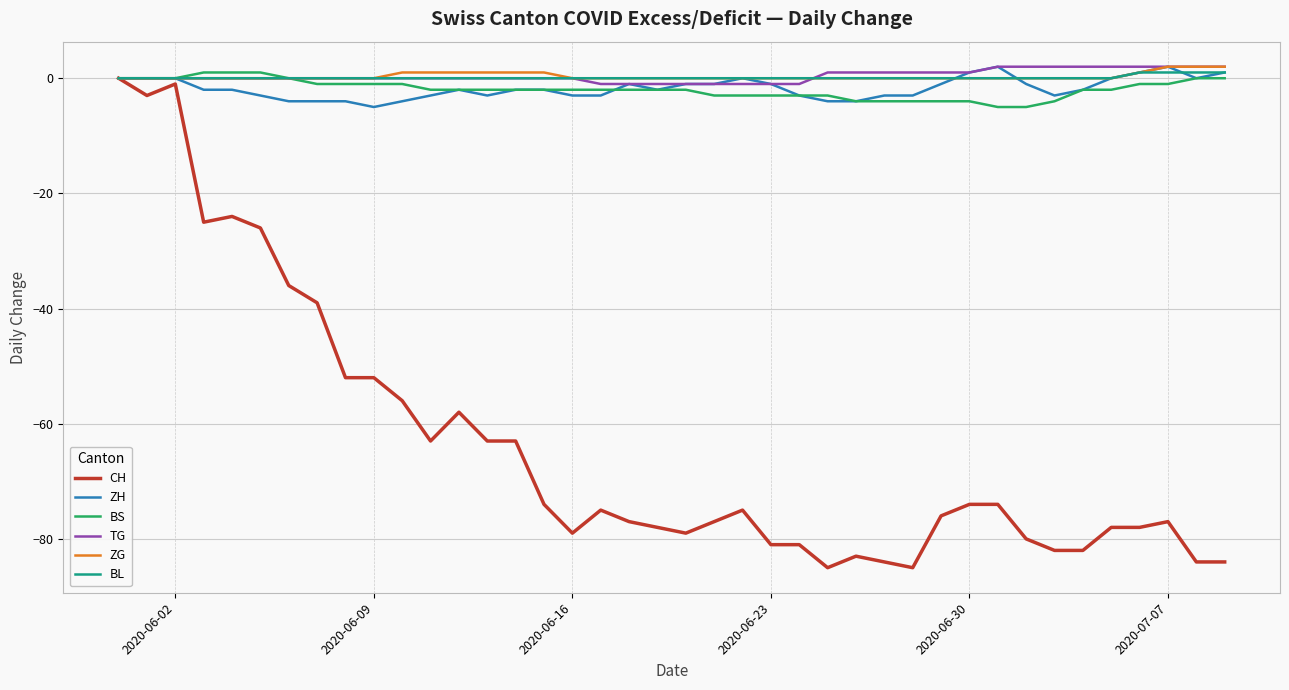

What is the maximum value for BL?

1